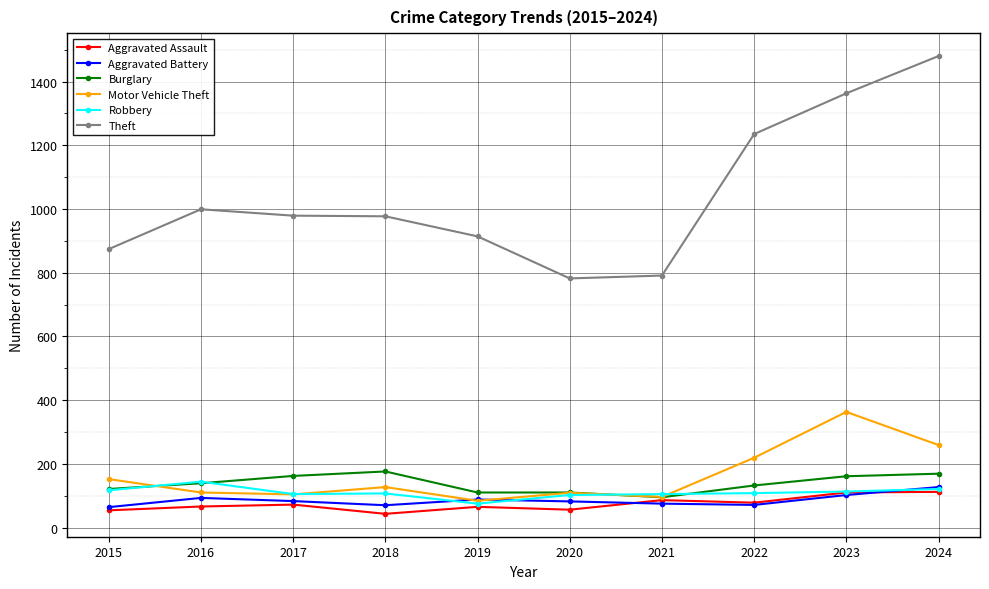

What is the average value of the Aggravated Battery series?

86